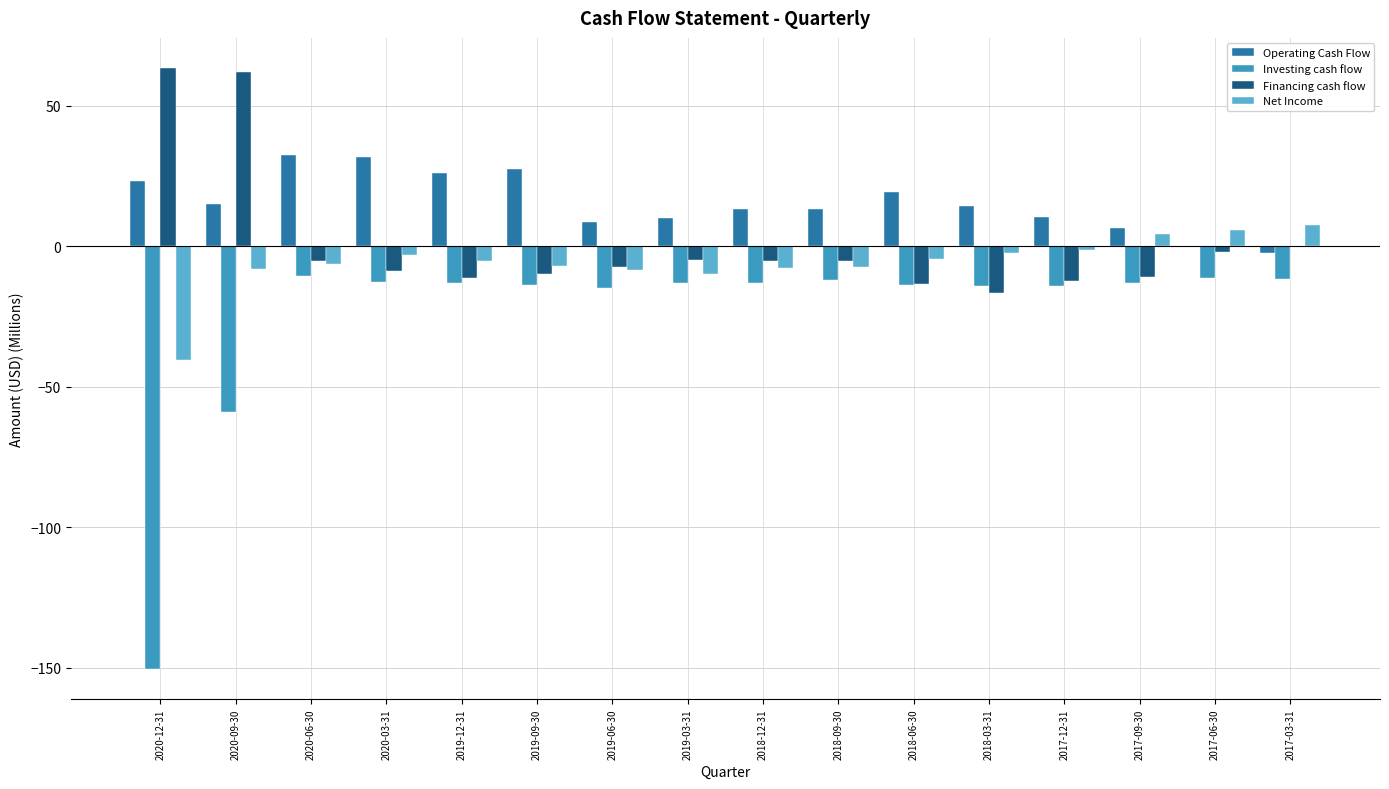

What is the spread (max minus min) of values at 2017-06-30?

16.8